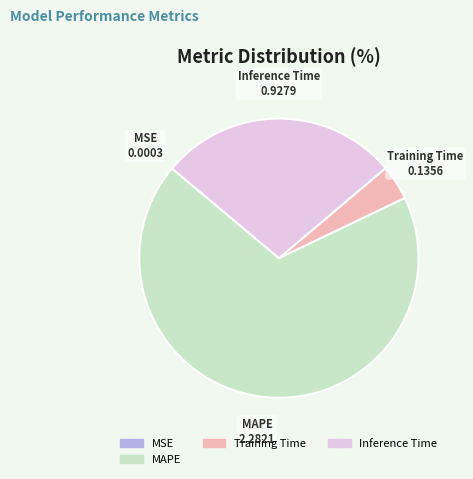

Is there any slice that represents more than half of the pie?

Yes